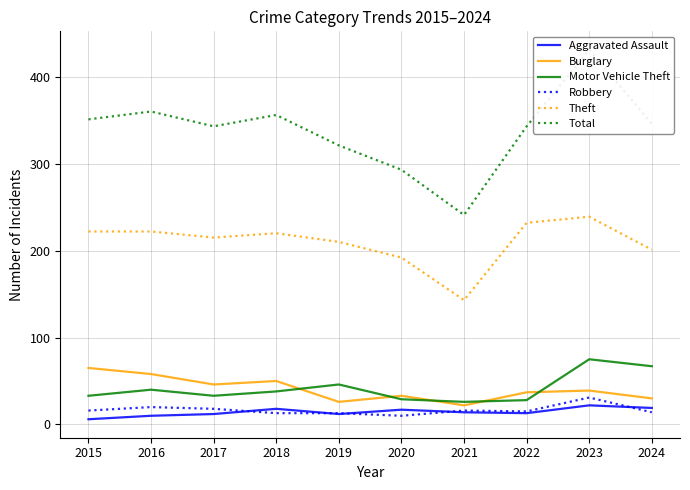

Is the value of Total at 2023 greater than the value of Burglary at 2022?

Yes